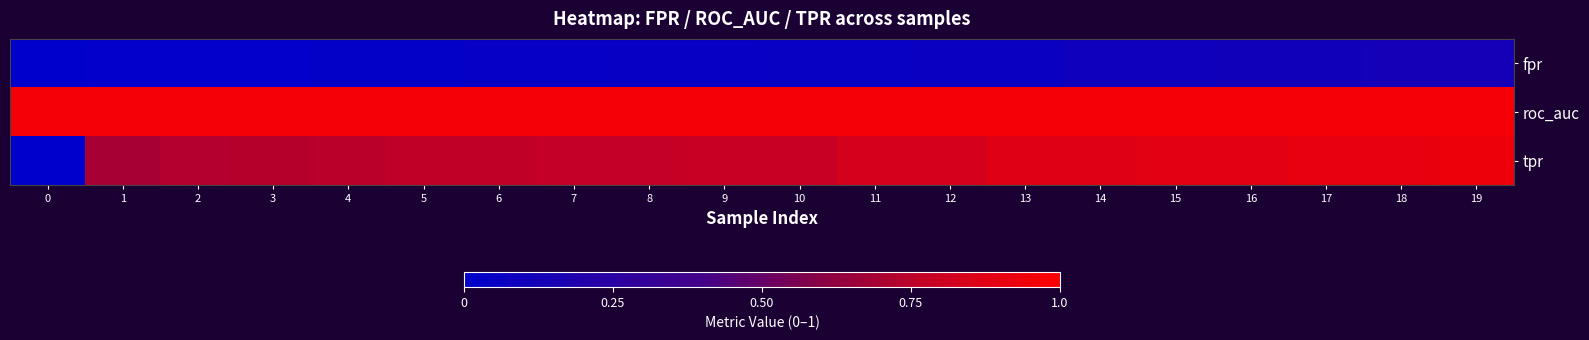

Reading right to left, list all the values displayed in this chart.

fpr: 19=0.1	18=0.1	17=0.1	16=0.1	15=0.1	14=0.1	13=0.1	12=0.1	11=0.1	10=0.1	9=0.0	8=0.0	7=0.0	6=0.0	5=0.0	4=0.0	3=0.0	2=0.0	1=0.0	0=0.0
roc_auc: 19=1.0	18=1.0	17=1.0	16=1.0	15=1.0	14=1.0	13=1.0	12=1.0	11=1.0	10=1.0	9=1.0	8=1.0	7=1.0	6=1.0	5=1.0	4=1.0	3=1.0	2=1.0	1=1.0	0=1.0
tpr: 19=0.9	18=0.9	17=0.9	16=0.9	15=0.9	14=0.9	13=0.9	12=0.8	11=0.8	10=0.8	9=0.8	8=0.8	7=0.8	6=0.8	5=0.8	4=0.7	3=0.7	2=0.7	1=0.7	0=0.0